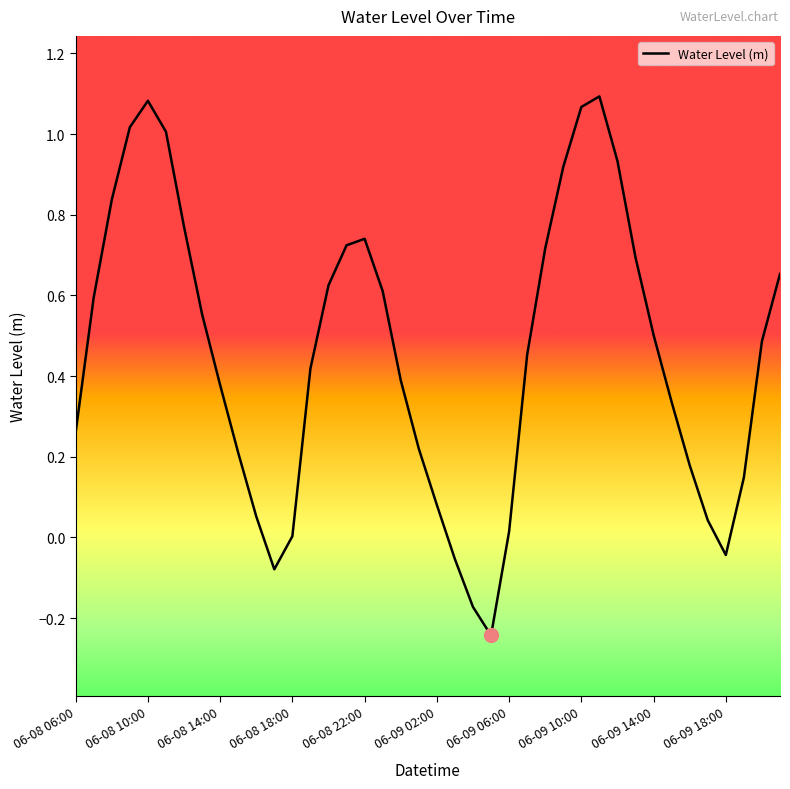

What is the difference between the maximum and minimum values?

1.3